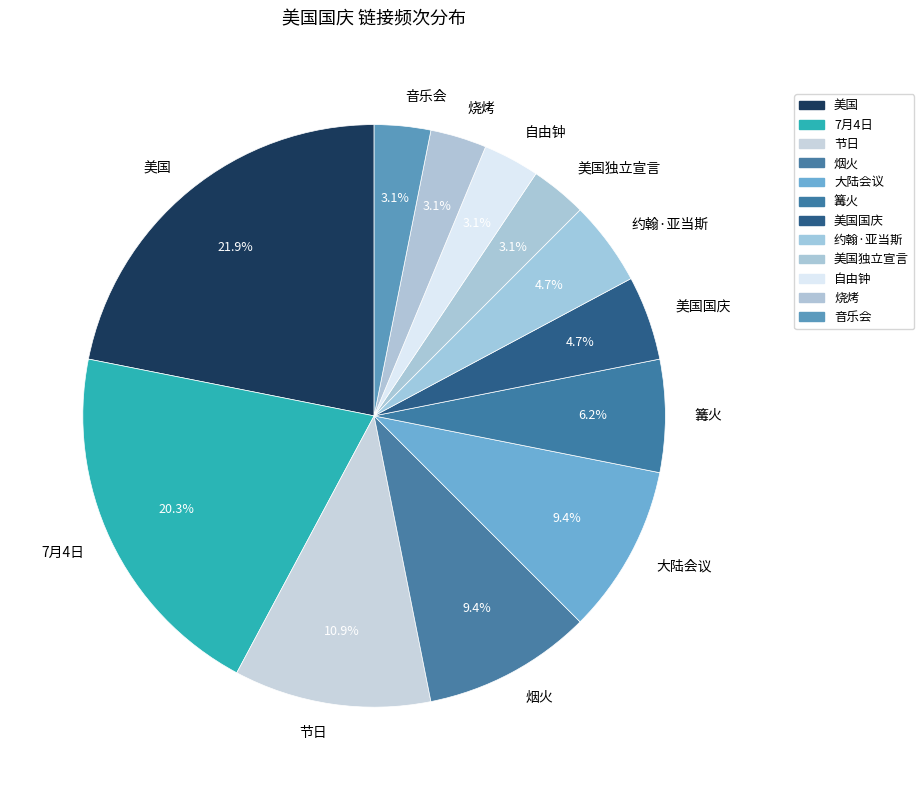

Do 美国 and 烧烤 together represent more than half of the pie?

No